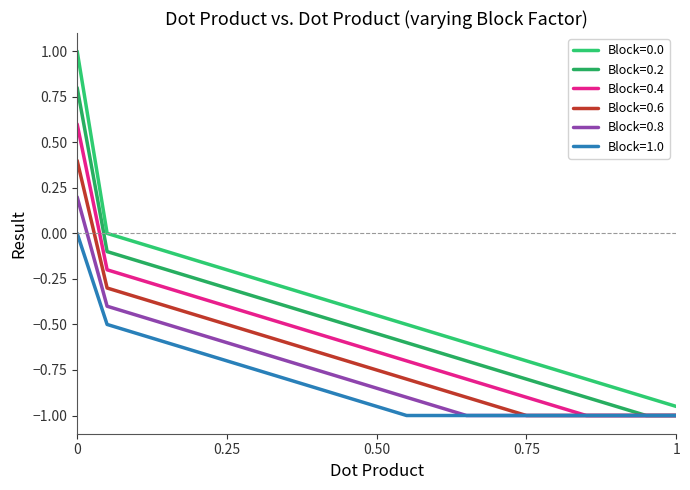

Reading left to right, what are all the values shown in this chart?

Block=0.0: 1.0	0.0	-0.1	-0.1	-0.1	-0.2	-0.2	-0.3	-0.3	-0.4	-0.5	-0.5	-0.6	-0.6	-0.7	-0.7	-0.8	-0.8	-0.8	-0.9	-0.9
Block=0.2: 0.8	-0.1	-0.1	-0.2	-0.2	-0.3	-0.3	-0.4	-0.5	-0.5	-0.6	-0.6	-0.7	-0.7	-0.8	-0.8	-0.8	-0.9	-0.9	-1.0	-1.0
Block=0.4: 0.6	-0.2	-0.2	-0.3	-0.3	-0.4	-0.5	-0.5	-0.6	-0.6	-0.7	-0.7	-0.8	-0.8	-0.8	-0.9	-0.9	-1.0	-1.0	-1.0	-1.0
Block=0.6: 0.4	-0.3	-0.3	-0.4	-0.5	-0.5	-0.6	-0.6	-0.7	-0.7	-0.8	-0.8	-0.8	-0.9	-0.9	-1.0	-1.0	-1.0	-1.0	-1.0	-1.0
Block=0.8: 0.2	-0.4	-0.5	-0.5	-0.6	-0.6	-0.7	-0.7	-0.8	-0.8	-0.8	-0.9	-0.9	-1.0	-1.0	-1.0	-1.0	-1.0	-1.0	-1.0	-1.0
Block=1.0: 0.0	-0.5	-0.6	-0.6	-0.7	-0.7	-0.8	-0.8	-0.8	-0.9	-0.9	-1.0	-1.0	-1.0	-1.0	-1.0	-1.0	-1.0	-1.0	-1.0	-1.0